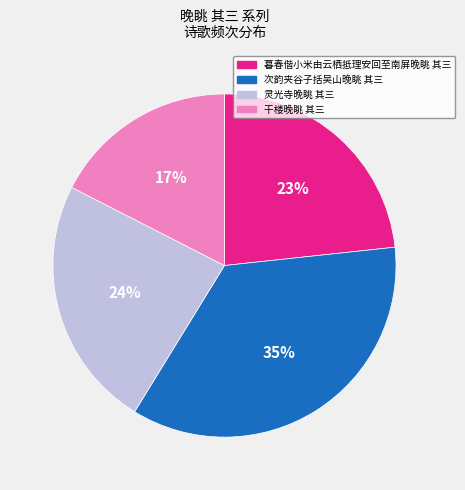

To the nearest percent, what is the combined percentage of 暮春偕小米由云栖抵理安回至南屏晚眺 其三 and 灵光寺晚眺 其三?

47%